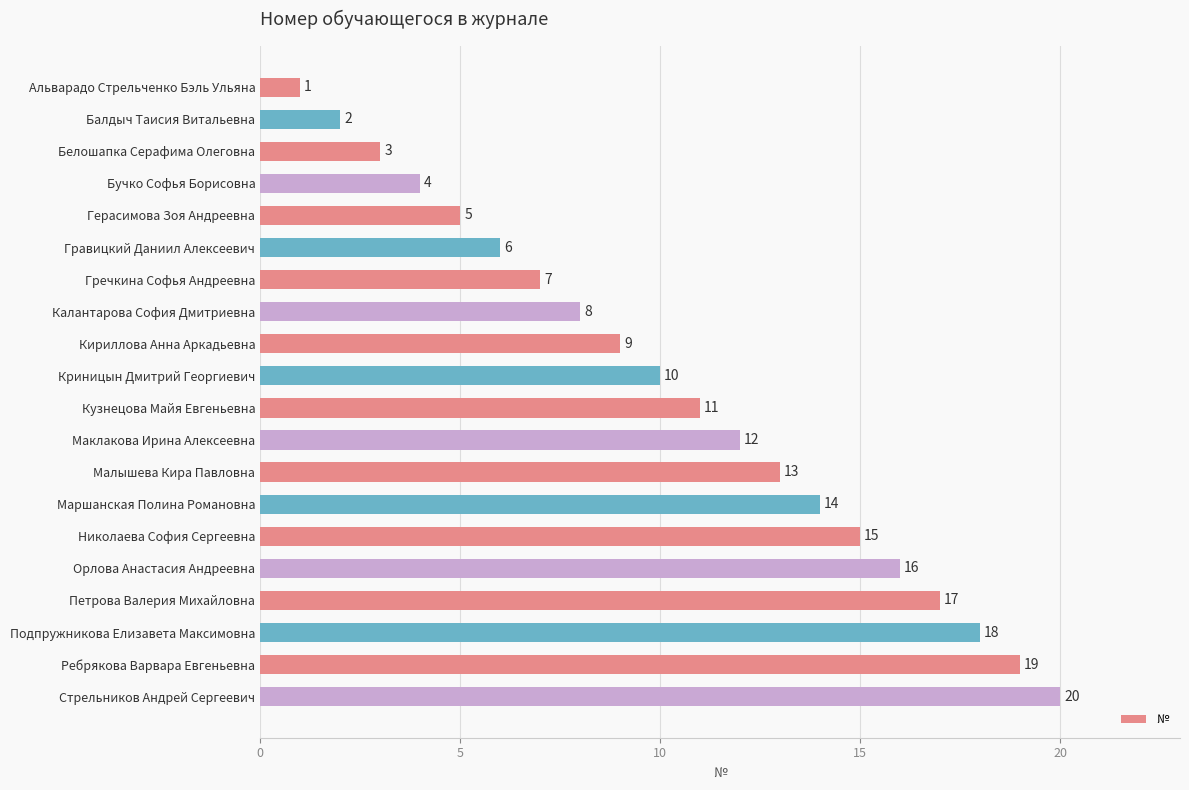

List the labels in order of value, smallest first.

Альварадо Стрельченко Бэль Ульяна, Балдыч Таисия Витальевна, Белошапка Серафима Олеговна, Бучко Софья Борисовна, Герасимова Зоя Андреевна, Гравицкий Даниил Алексеевич, Гречкина Софья Андреевна, Калантарова София Дмитриевна, Кириллова Анна Аркадьевна, Криницын Дмитрий Георгиевич, Кузнецова Майя Евгеньевна, Маклакова Ирина Алексеевна, Малышева Кира Павловна, Маршанская Полина Романовна, Николаева София Сергеевна, Орлова Анастасия Андреевна, Петрова Валерия Михайловна, Подпружникова Елизавета Максимовна, Ребрякова Варвара Евгеньевна, Стрельников Андрей Сергеевич